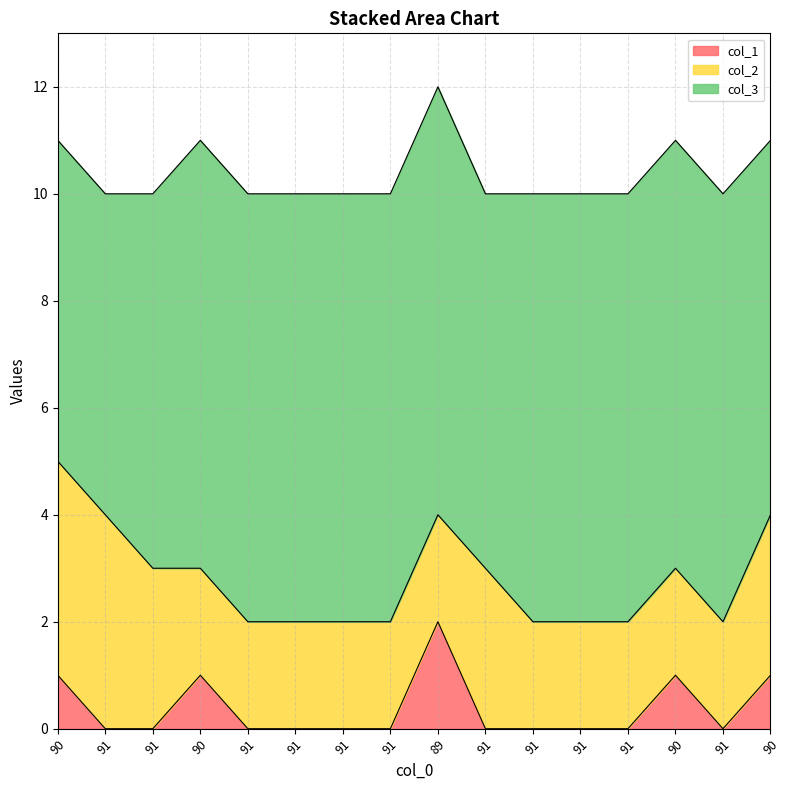

What is the label of the 4th point from the right?

91